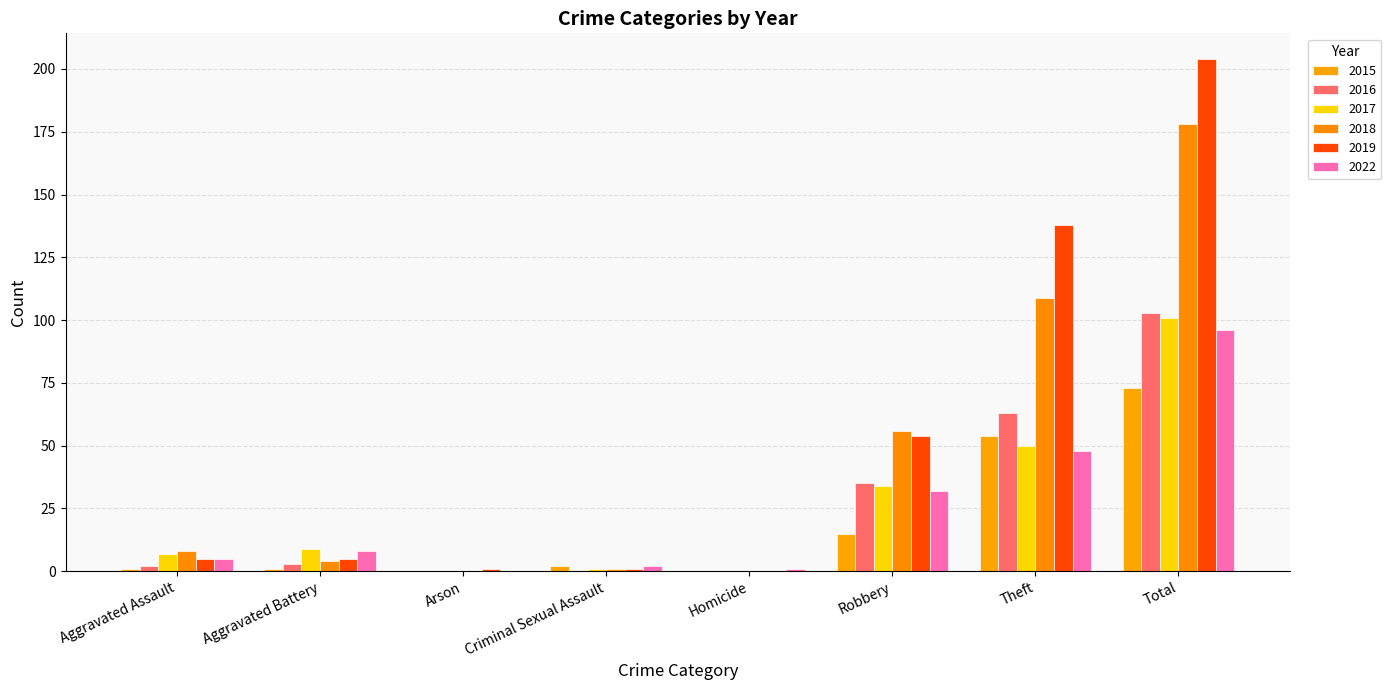

What is the total value across all series at Arson?

1